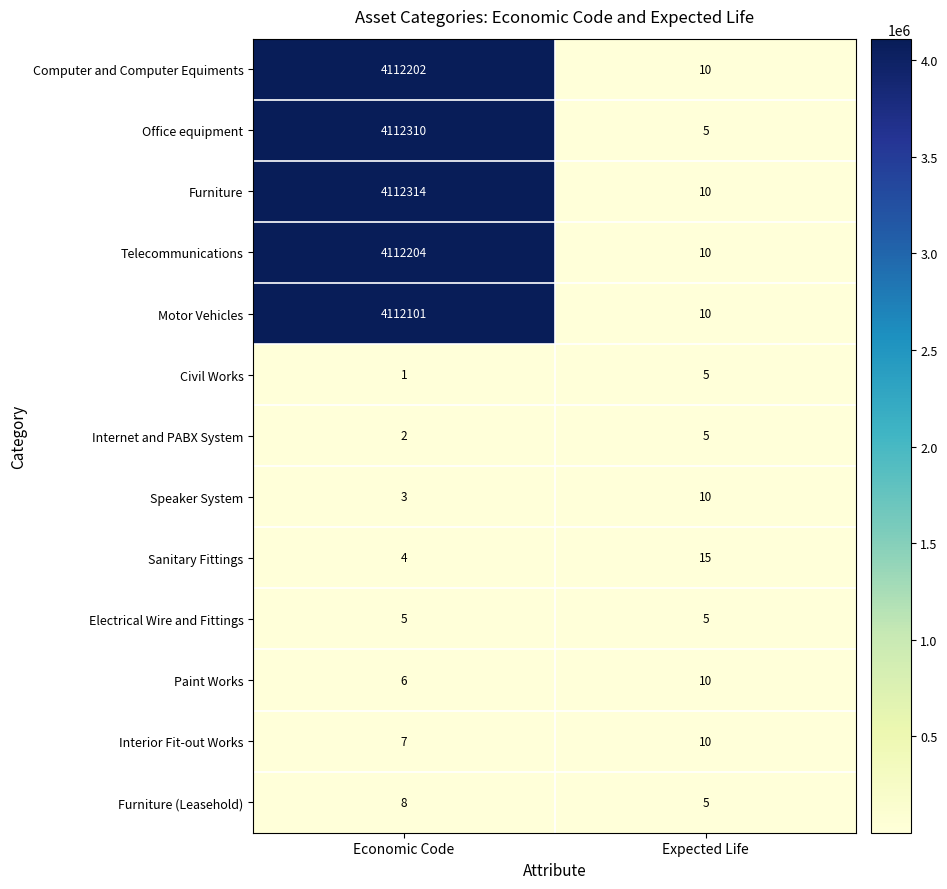

At which label is Civil Works closest to 3?

Economic Code